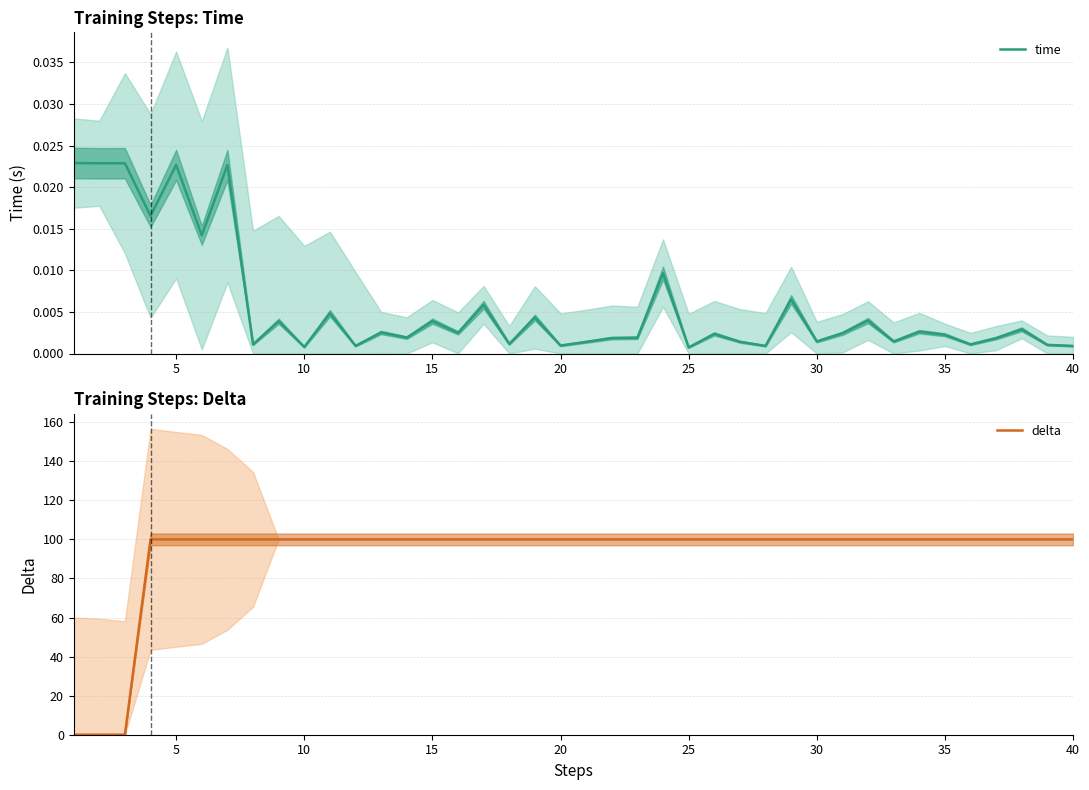

What are all the series names shown in the legend?

time, delta